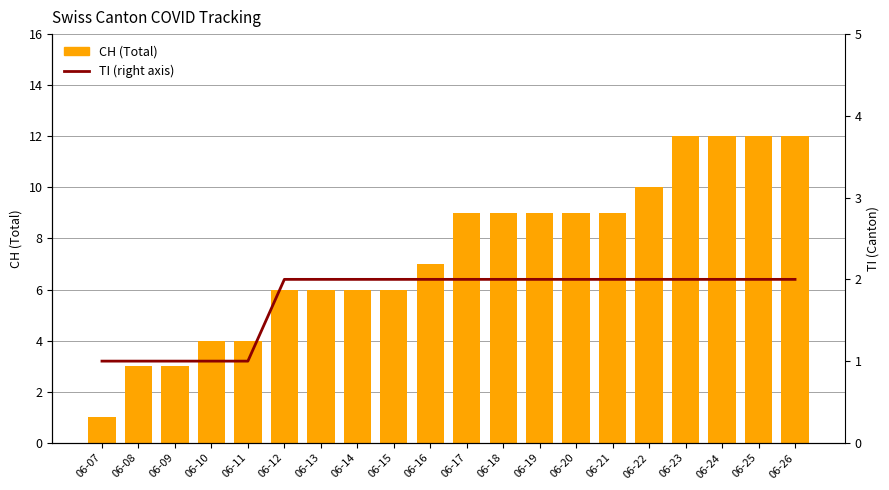

Which series has the largest range (max minus min)?

CH (Total)